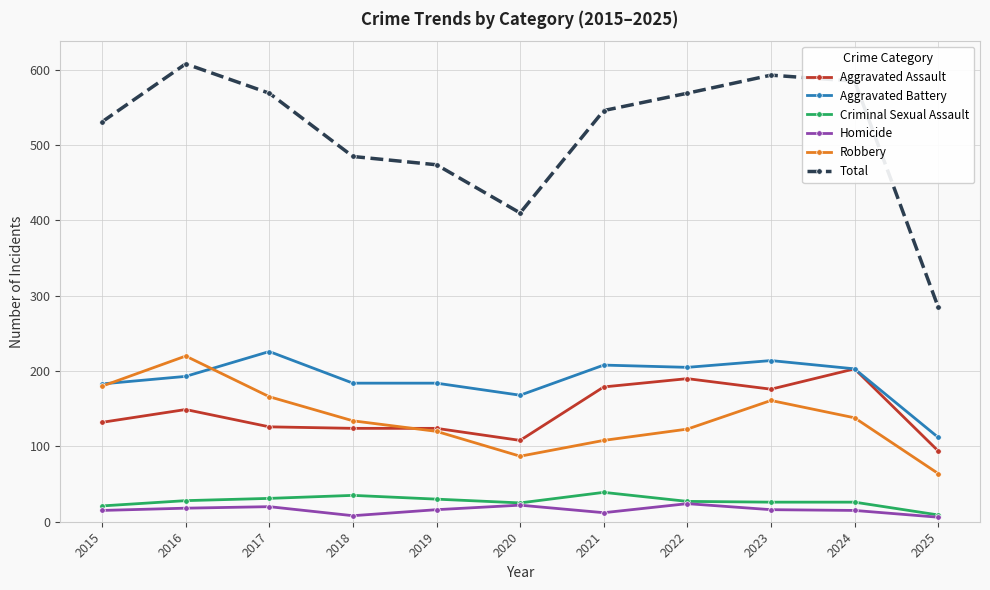

True or false: Aggravated Assault has a value of 268 at 2016.

False